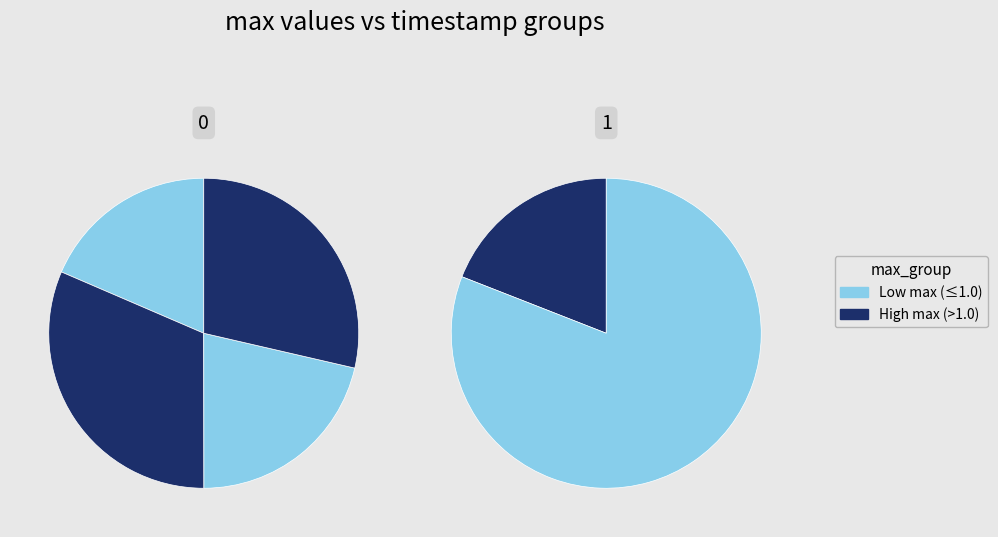

Is 1519236164 the majority of the pie?

No